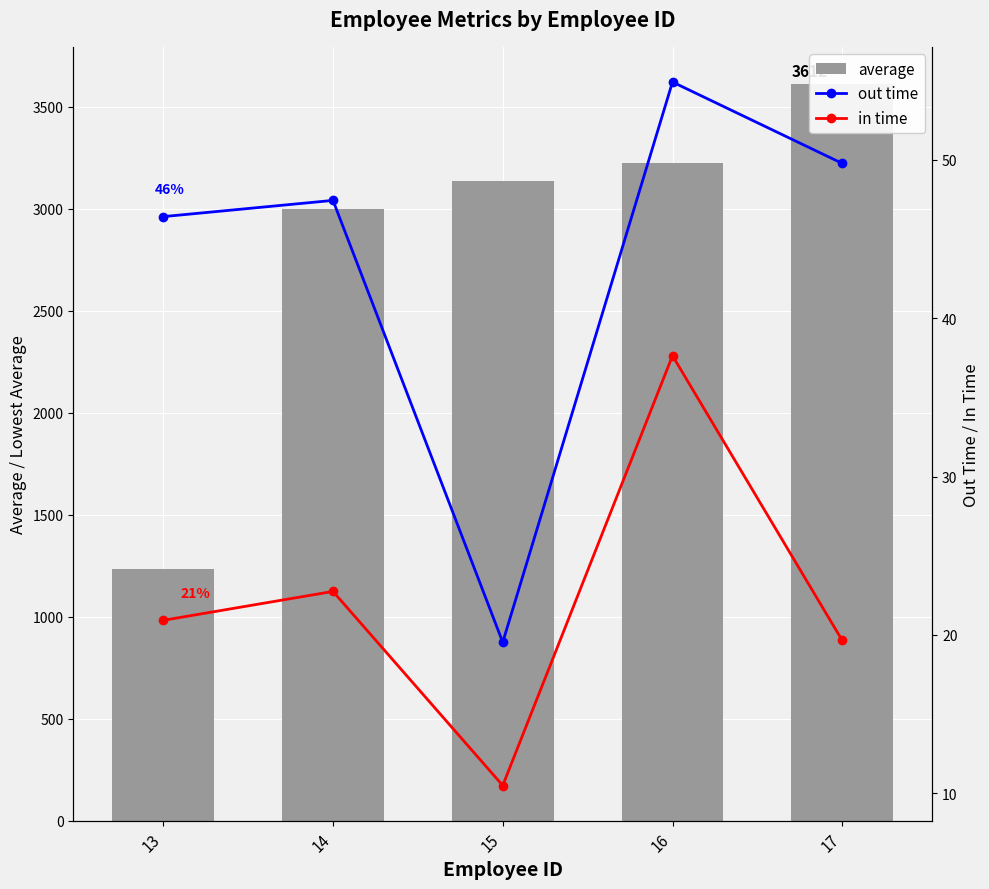

List the series in order of their peak value, highest first.

average, out time, in time